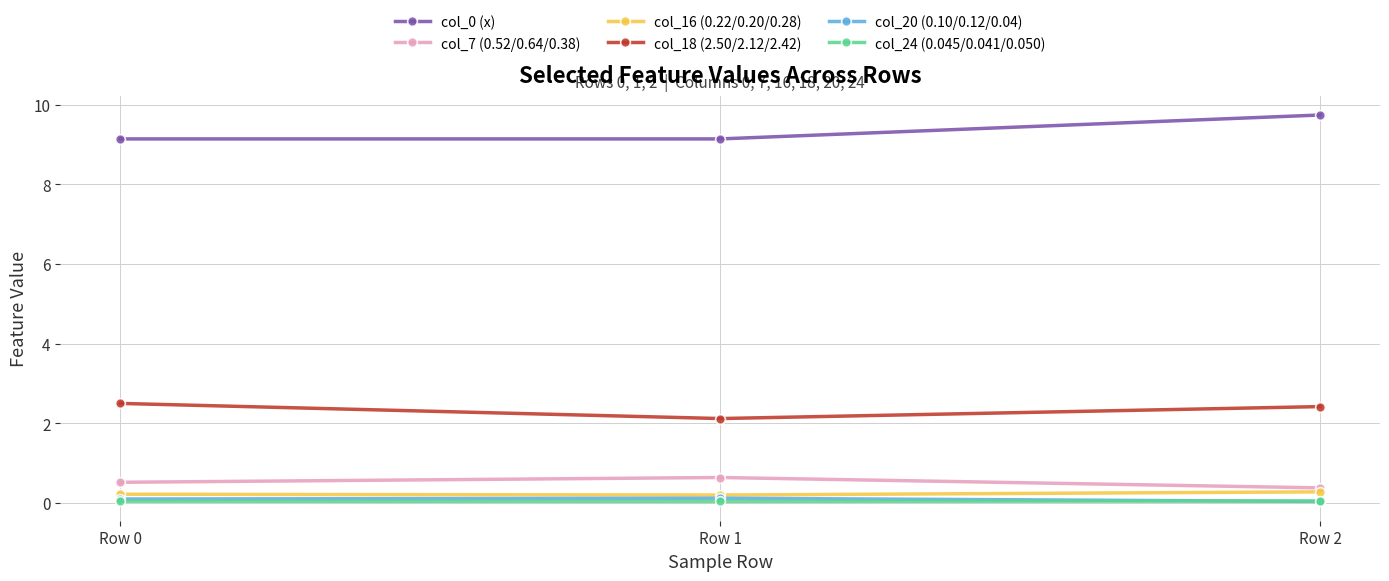

At how many categories does at least one series exceed 8?

3